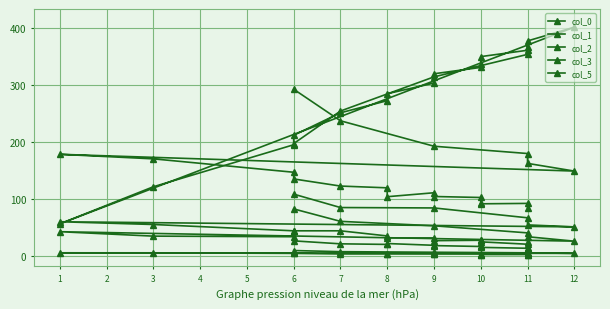

Which series has the largest total across all categories?

col_0